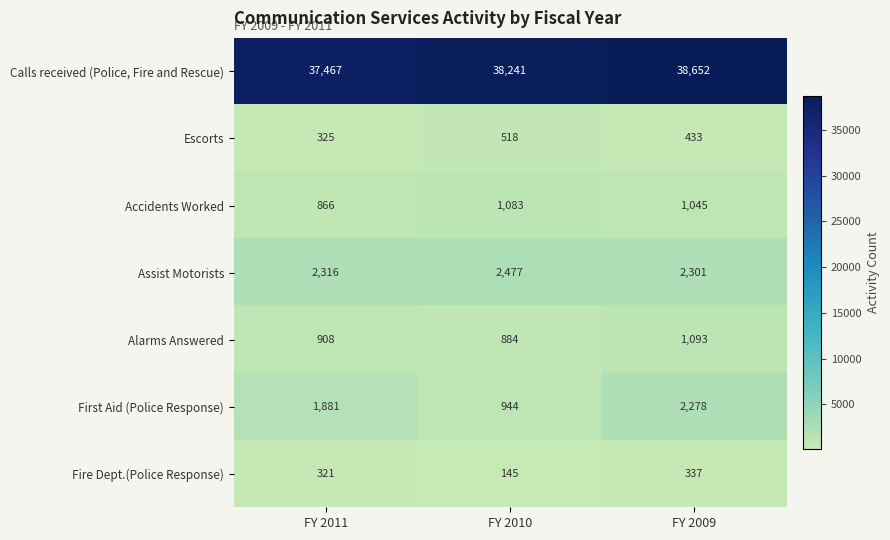

The value of Calls received (Police, Fire and Rescue) at FY 2009 is 38652. True or false?

True